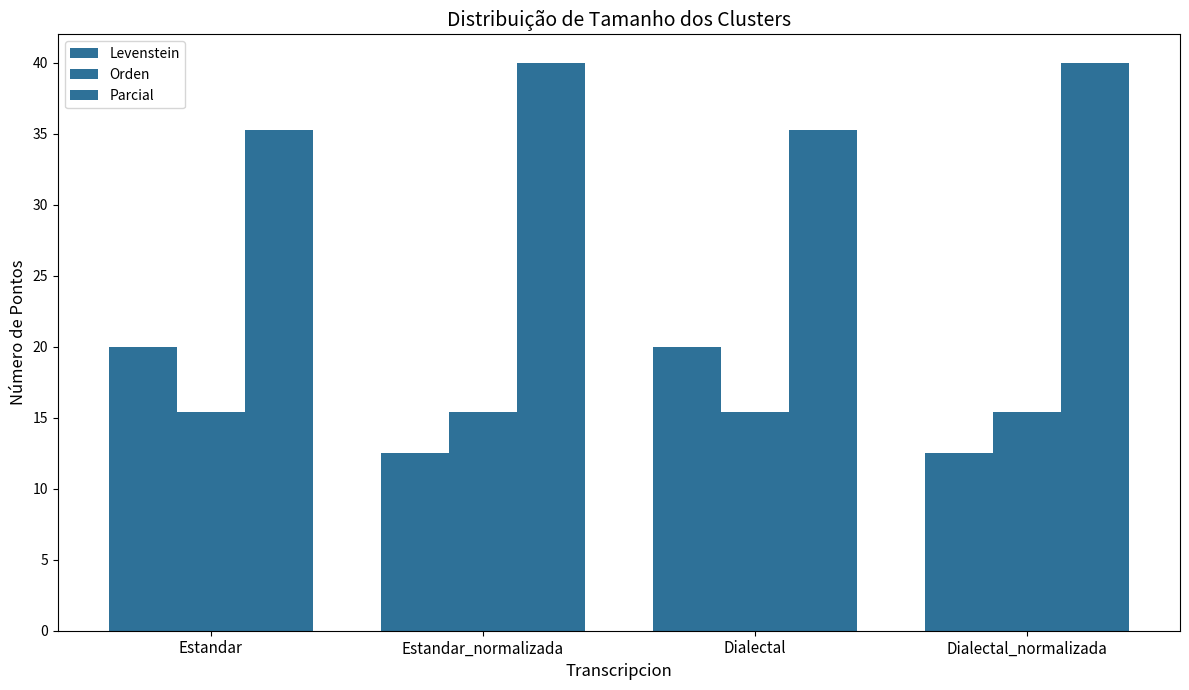

Which category has the lowest value across all series?

Estandar_normalizada